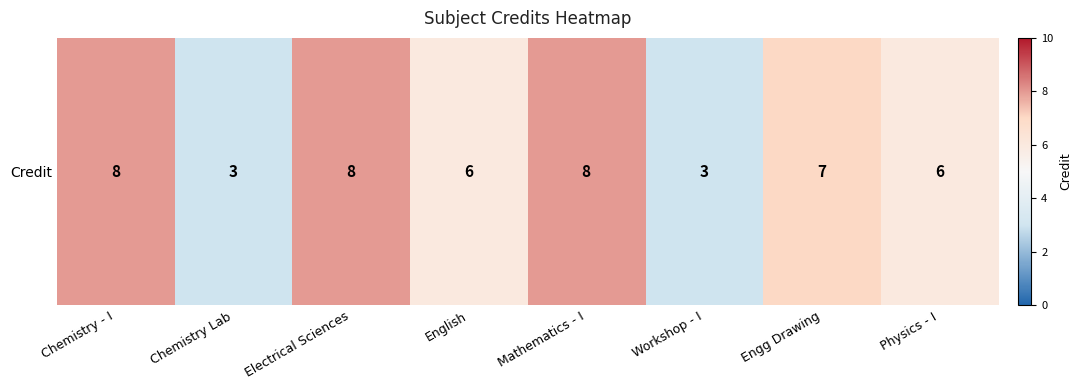

Count the values in the range 6 to 8.

6